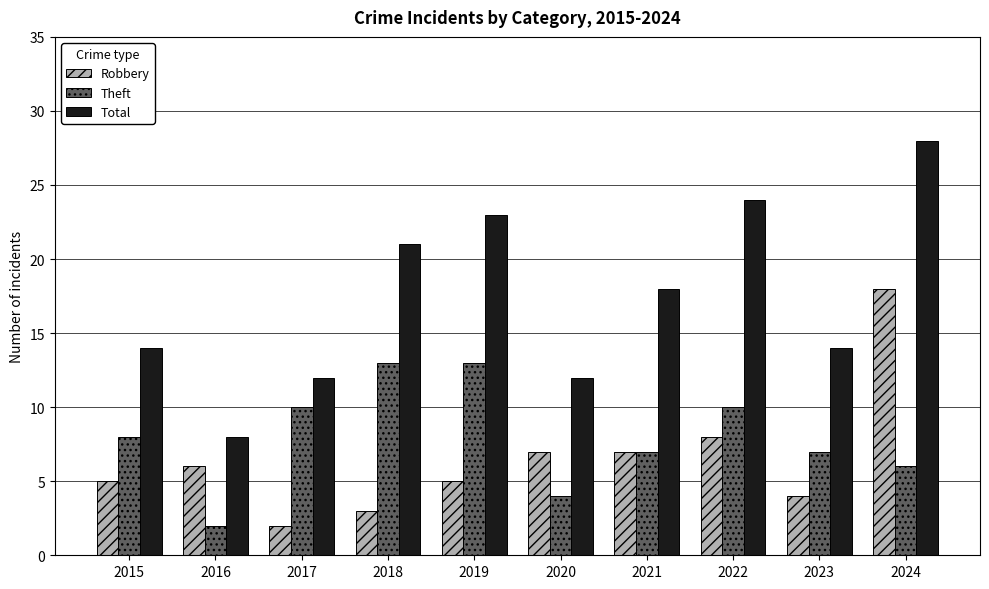

What is the sum of all Total values?

174